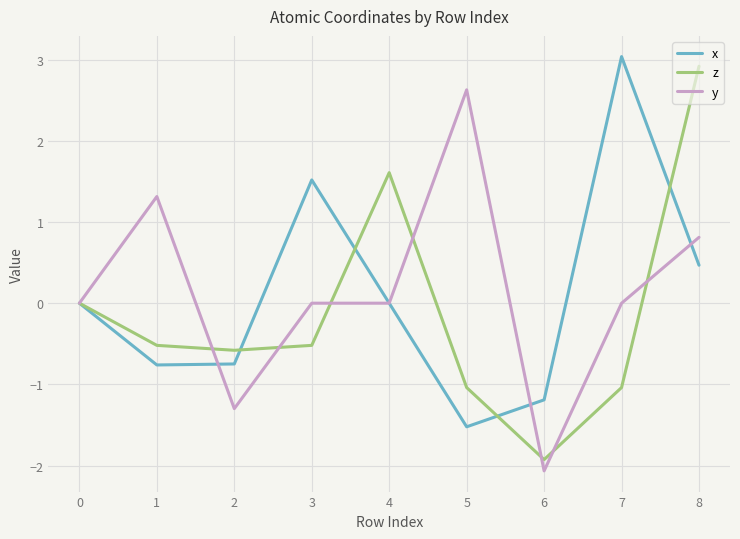

Does the chart have visible grid lines?

Yes